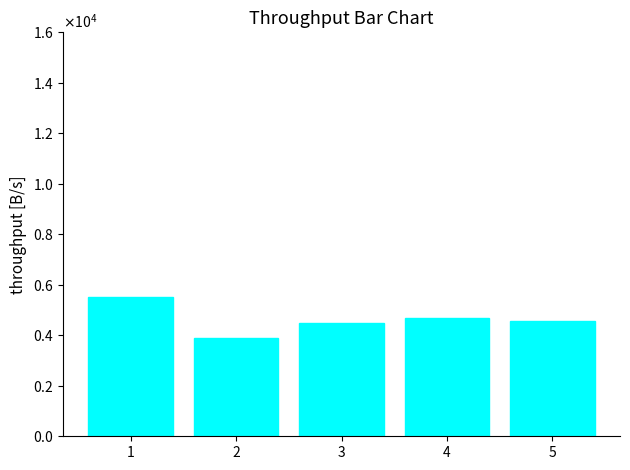

Does the chart contain any negative values?

No